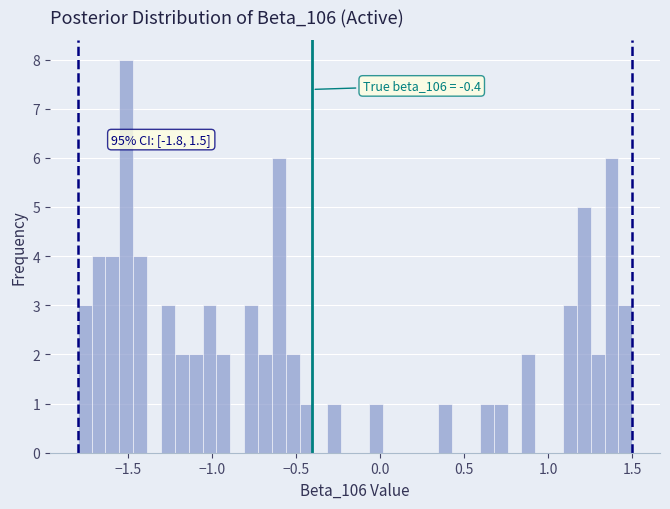

Read against the x-axis, roughly where is the centre of the tallest bar?

-1.50